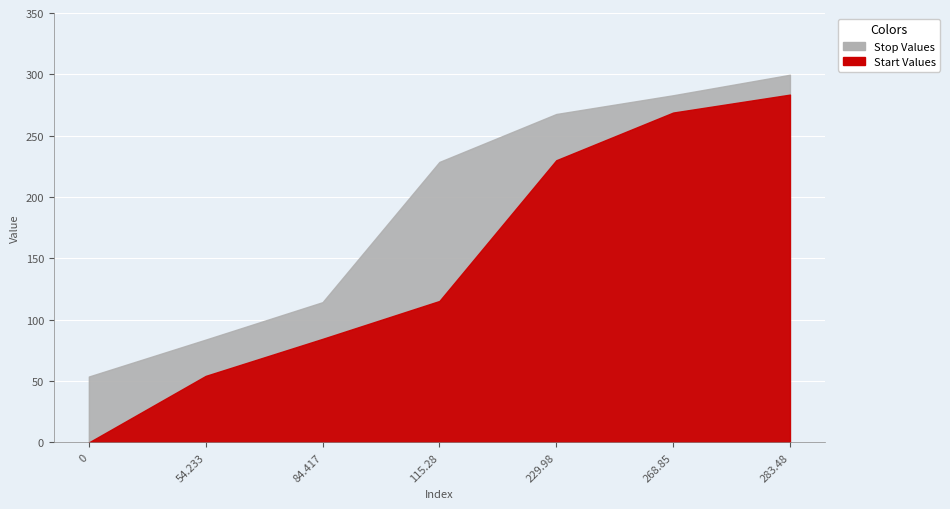

What is the difference between the maximum and minimum values in the Start series?

283.5